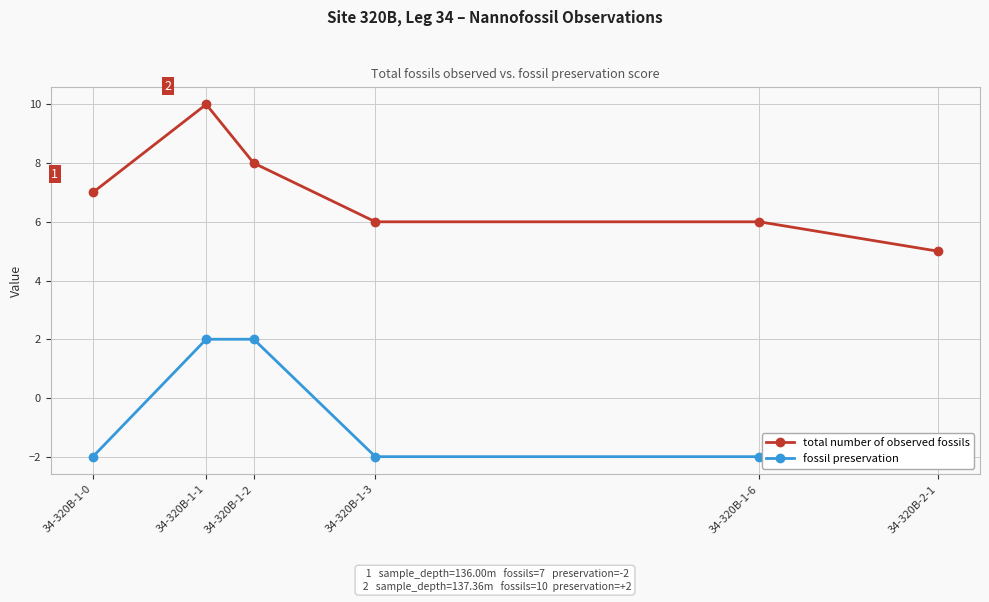

Which series has the widest spread of values?

total number of observed fossils